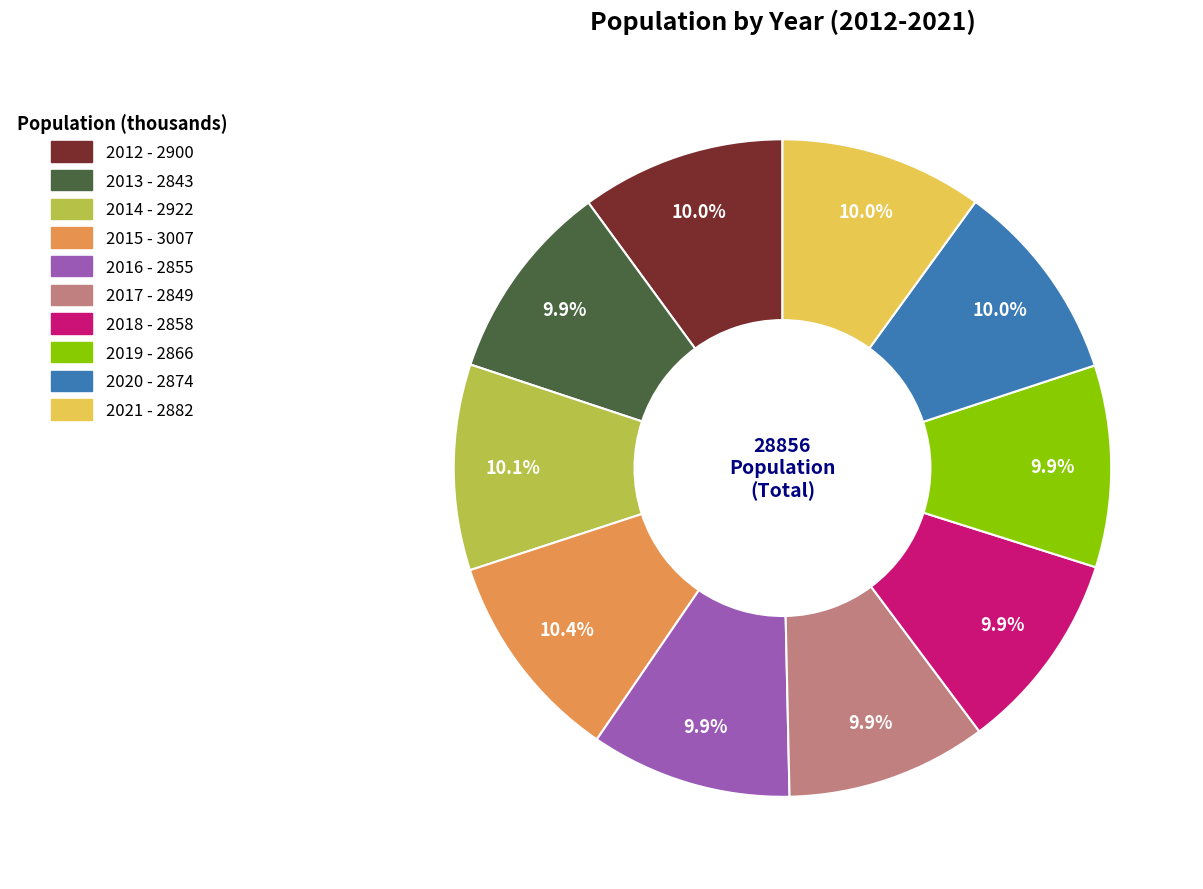

How many slices are in this pie chart?

10